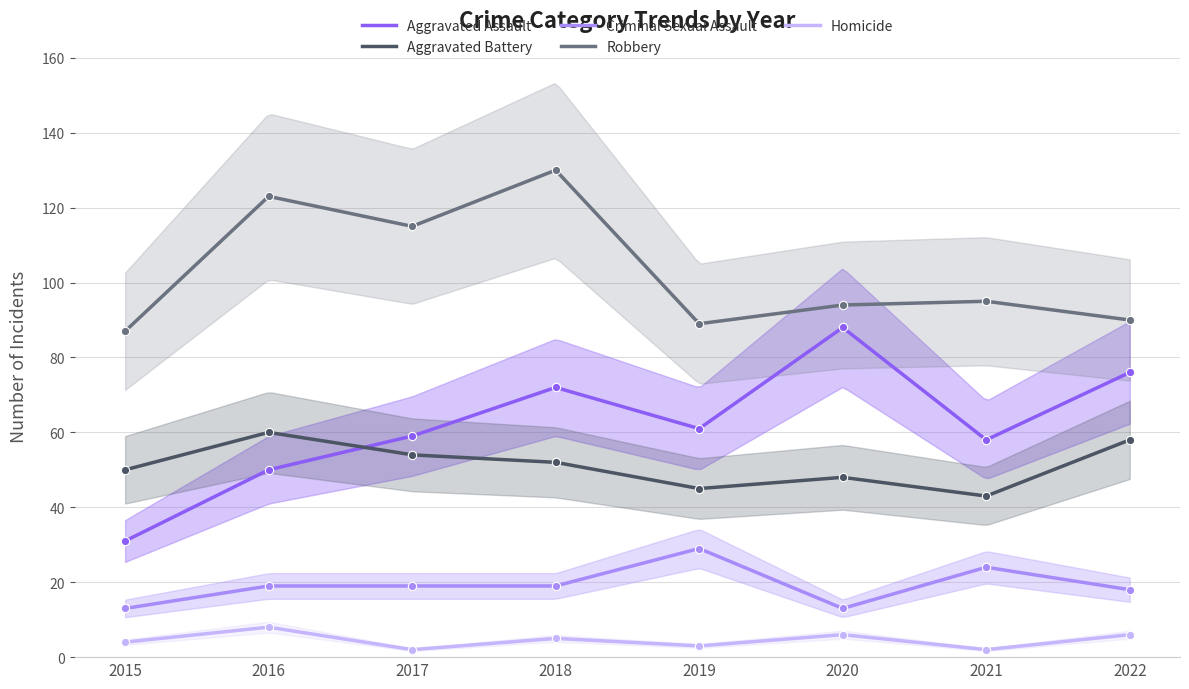

What is the value of the Homicide point at the 8th from the left?

6